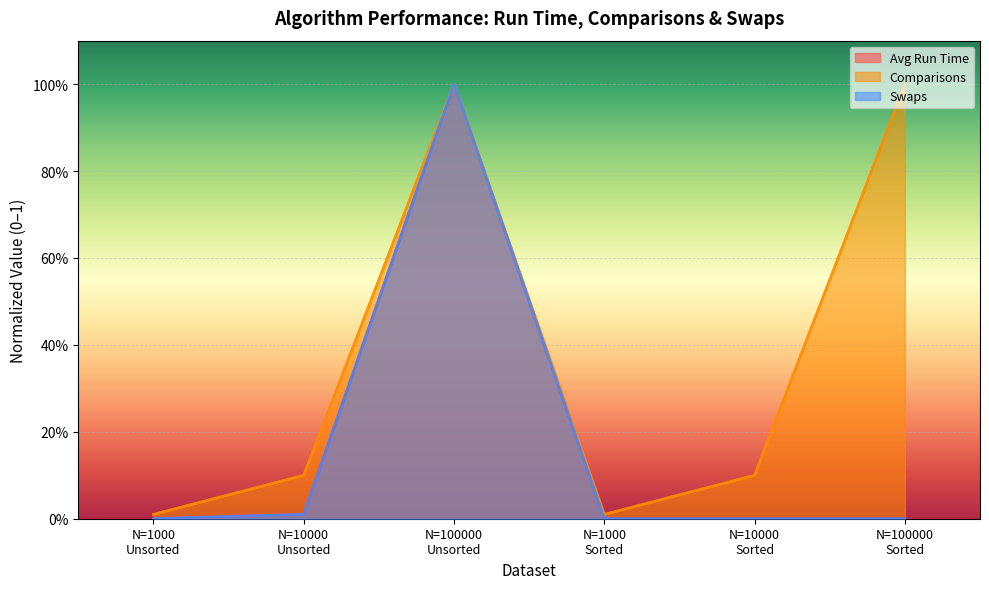

True or false: Comparisons has more than 0 points higher than both neighbors.

True